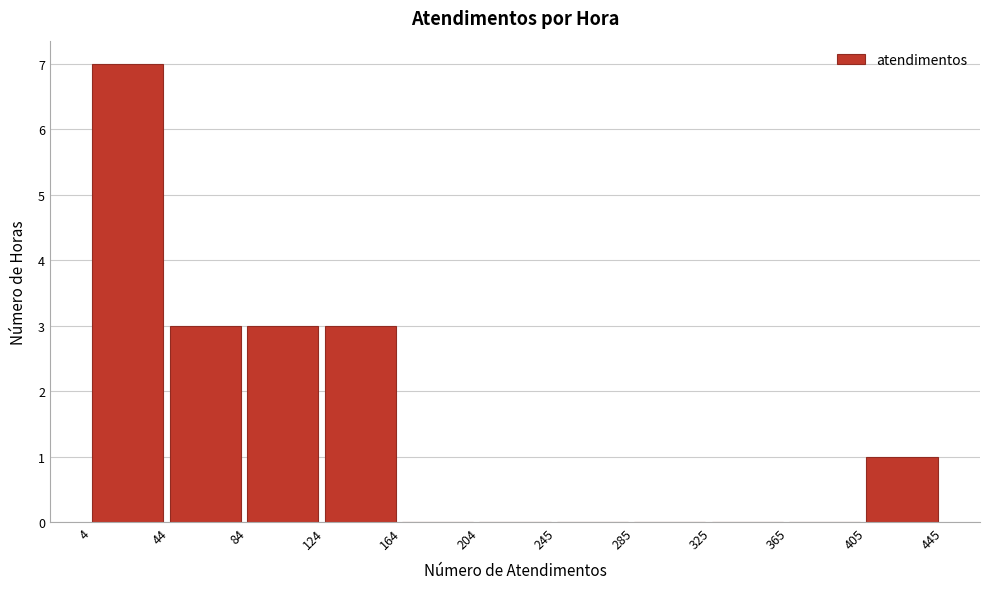

Reading left to right, transcribe this chart: for each bar, give the range it covers on the x-axis and its height. The values are not printed on the chart, so give them approximately, as read against the axis.

4 to 44: 7
44 to 84: 3
84 to 124: 3
124 to 164: 3
164 to 204: 0
204 to 245: 0
245 to 285: 0
285 to 325: 0
325 to 365: 0
365 to 405: 0
405 to 445: 1